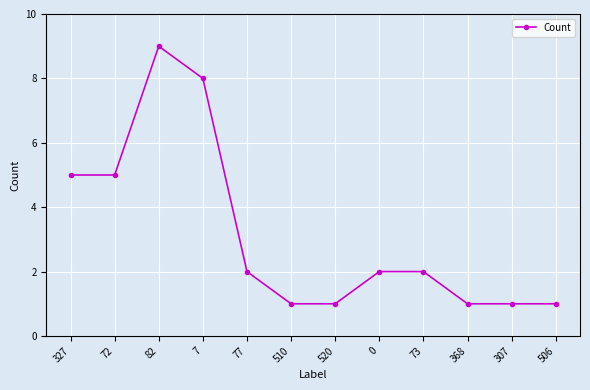

What is the label of the 12th point from the right?

327